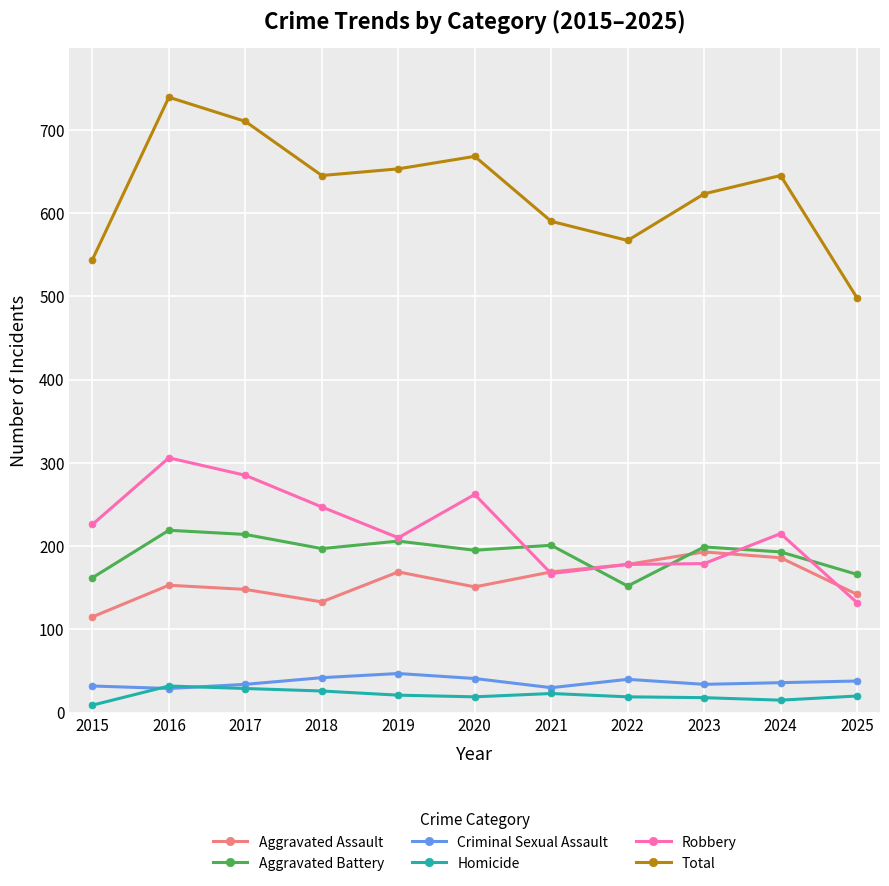

How many categories are shown in the chart?

11